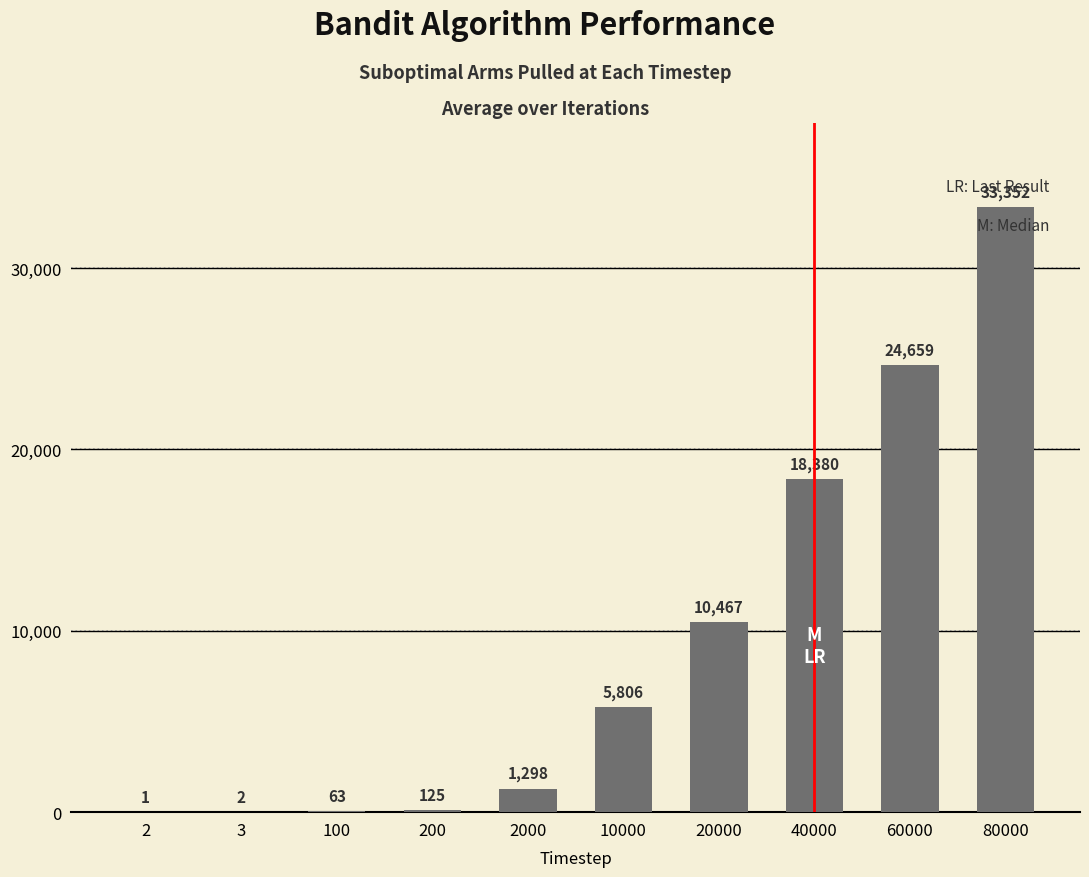

What is the change in value from 200 to 10000?

+5681